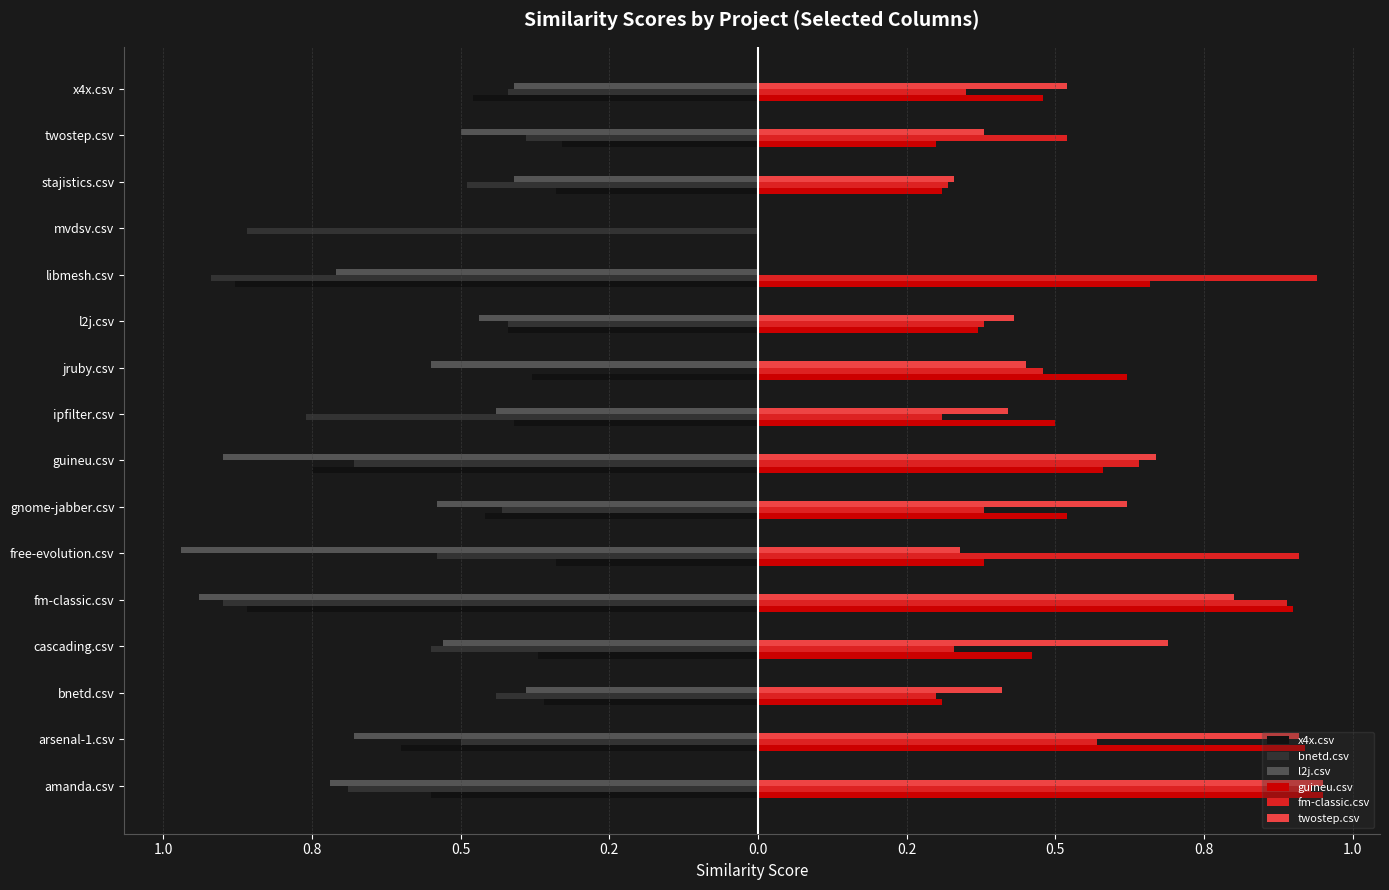

What are all the series names shown in the legend?

x4x.csv, bnetd.csv, l2j.csv, guineu.csv, fm-classic.csv, twostep.csv